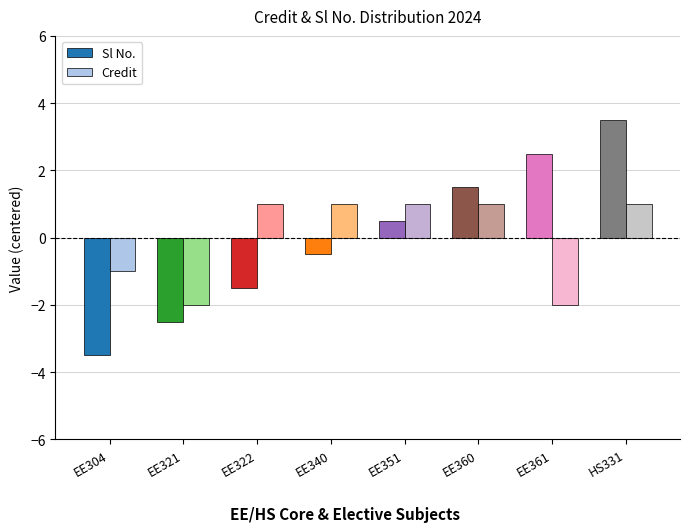

Between EE340 and EE360, which series saw the biggest shift?

Sl No.